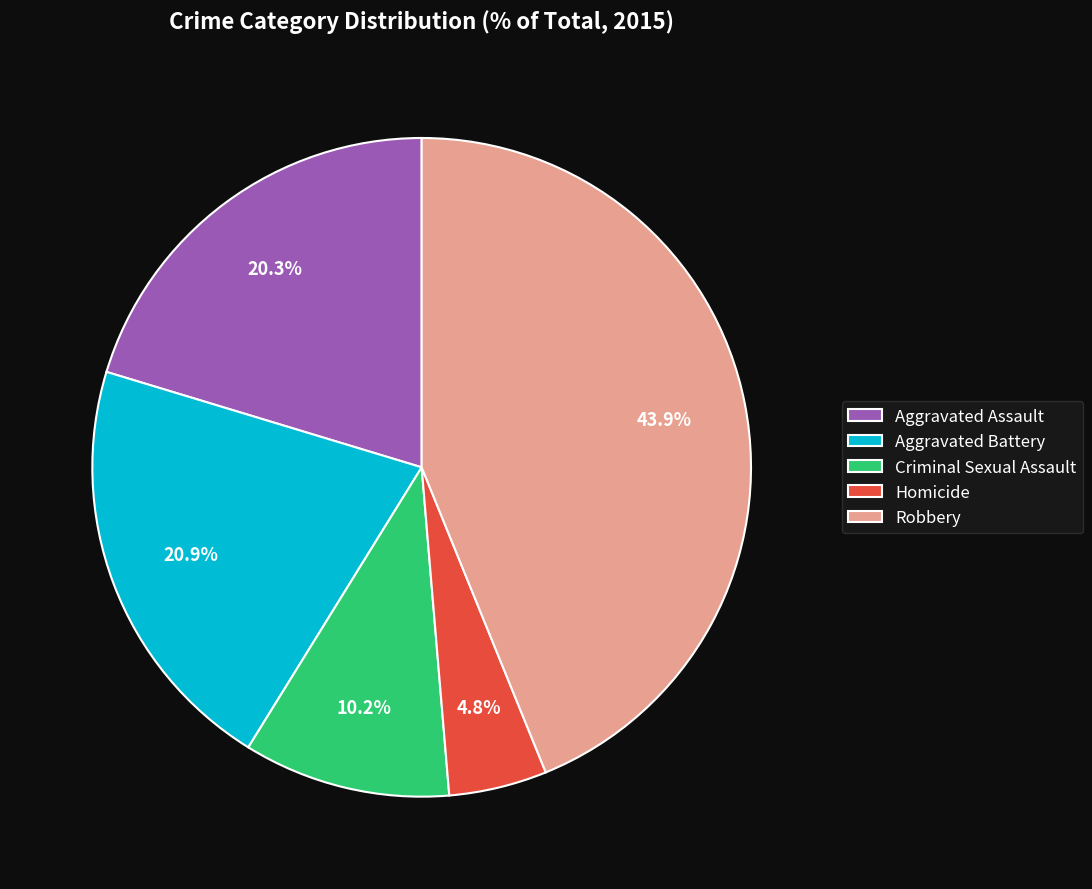

Which slice is the largest?

Robbery